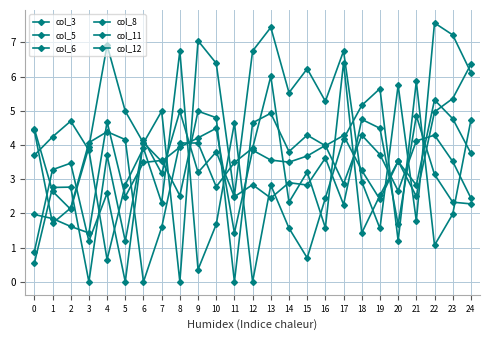

Reading left to right, what are all the values shown in this chart?

col_3: 0=0.5	1=2.8	2=2.8	3=0.0	4=3.7	5=1.2	6=4.1	7=3.5	8=3.9	9=4.2	10=4.5	11=1.4	12=3.9	13=3.6	14=3.5	15=3.7	16=4.0	17=2.9	18=4.3	19=3.7	20=2.7	21=4.1	22=4.3	23=3.5	24=2.5
col_5: 0=0.9	1=3.3	2=3.5	3=1.2	4=2.6	5=0.0	6=4.2	7=3.2	8=5.0	9=3.2	10=3.8	11=2.5	12=2.8	13=2.5	14=2.9	15=2.8	16=3.6	17=2.3	18=4.8	19=4.5	20=1.7	21=4.9	22=3.1	23=2.3	24=2.3
col_6: 0=4.4	1=1.7	2=2.2	3=4.1	4=4.4	5=4.2	6=0.0	7=1.6	8=4.1	9=4.1	10=2.8	11=3.5	12=3.9	13=6.0	14=2.3	15=3.2	16=1.6	17=6.4	18=1.4	19=2.5	20=3.5	21=2.5	22=5.0	23=5.4	24=6.4
col_8: 0=4.5	1=2.6	2=2.1	3=3.9	4=6.9	5=5.0	6=4.1	7=5.0	8=0.0	9=7.0	10=6.4	11=2.5	12=6.8	13=7.4	14=5.5	15=6.2	16=5.3	17=6.8	18=2.9	19=1.6	20=5.8	21=1.8	22=7.6	23=7.2	24=6.1
col_11: 0=2.0	1=1.9	2=1.6	3=1.4	4=4.7	5=2.5	6=3.5	7=3.5	8=2.5	9=5.0	10=4.8	11=0.0	12=4.7	13=4.9	14=3.8	15=4.3	16=4.0	17=4.3	18=3.3	19=2.4	20=3.5	21=2.8	22=5.3	23=4.8	24=3.8
col_12: 0=3.7	1=4.2	2=4.7	3=3.9	4=0.7	5=2.8	6=3.9	7=2.3	8=6.8	9=0.4	10=1.7	11=4.7	12=0.0	13=2.8	14=1.6	15=0.7	16=2.5	17=4.2	18=5.2	19=5.7	20=1.2	21=5.9	22=1.1	23=2.0	24=4.7